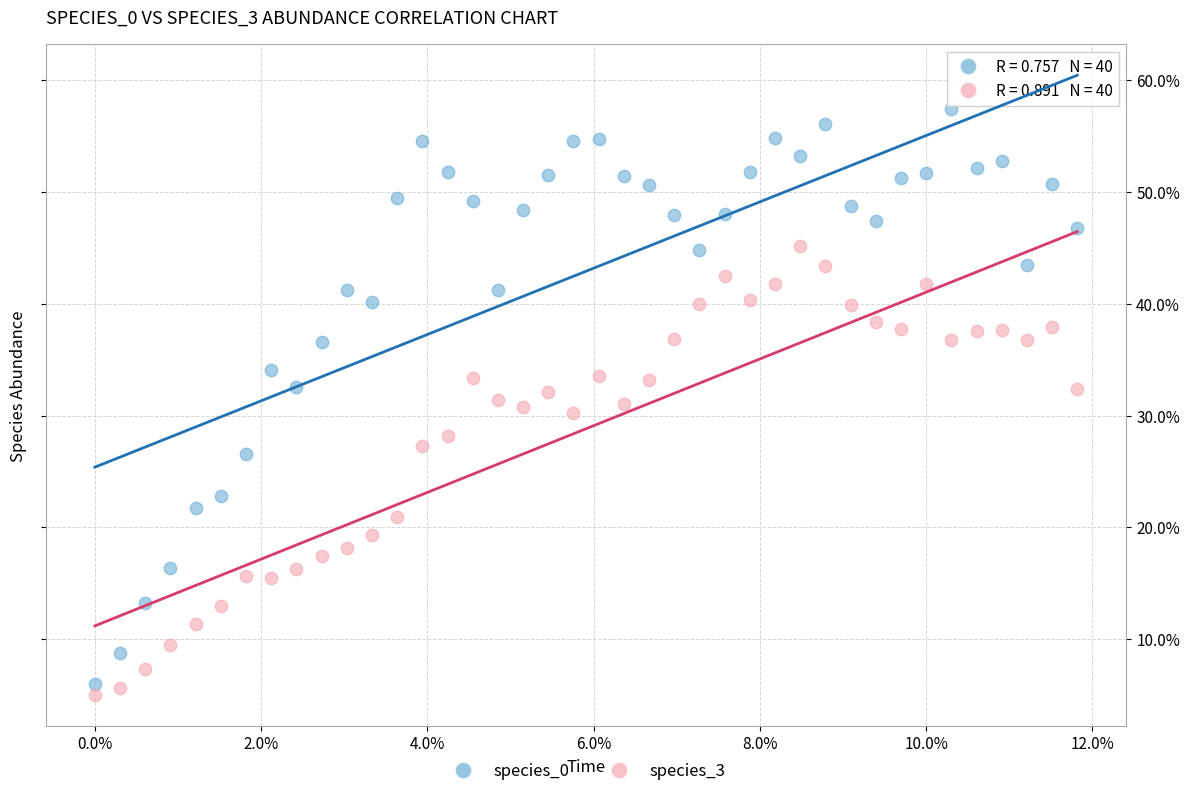

Which series contains the highest Y value?

species_0